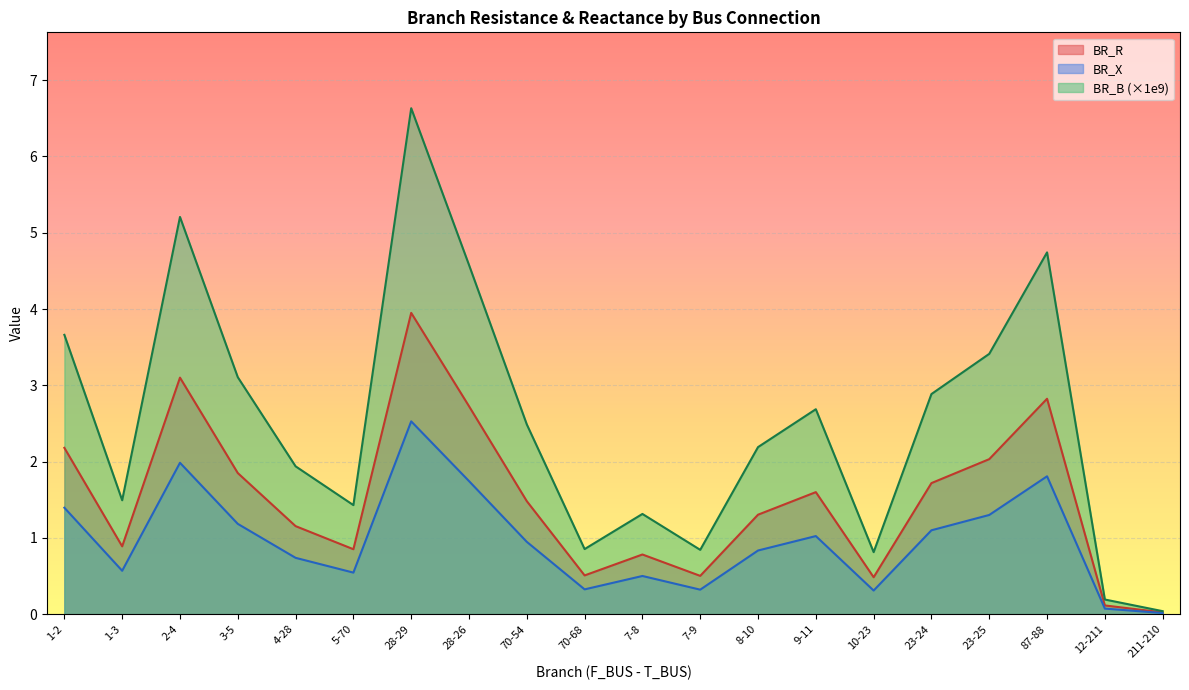

What are all the series names shown in the legend?

BR_R, BR_X, BR_B (×1e9)